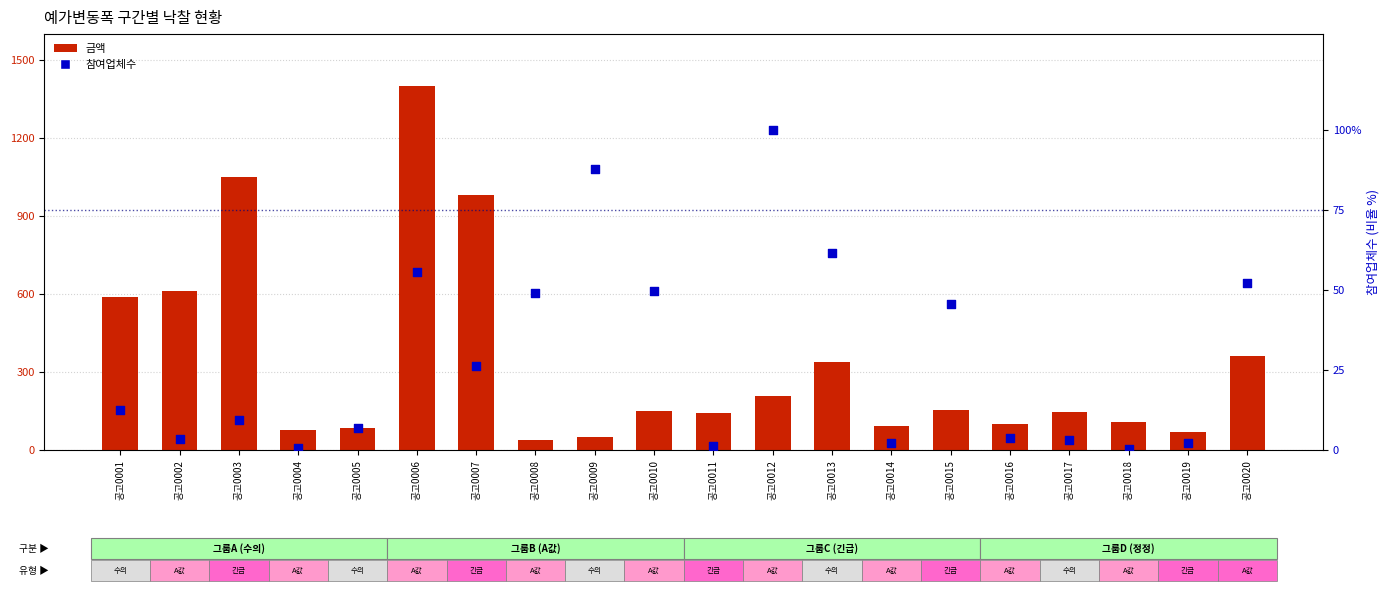

What are all the series names shown in the legend?

금액, 참여업체수